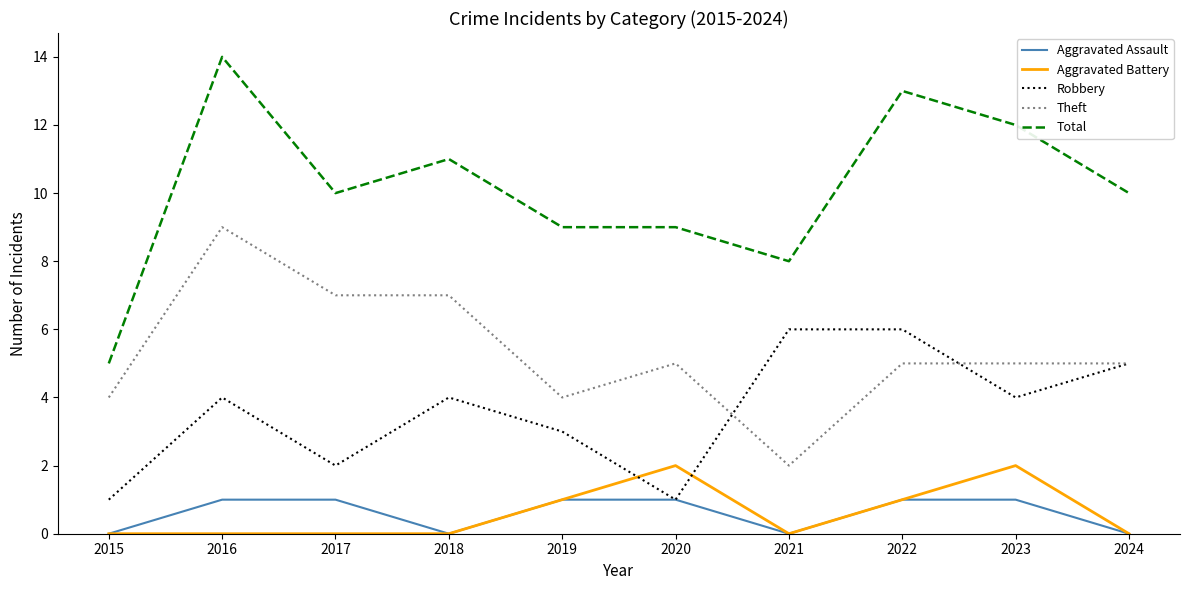

Reading left to right, what are all the values shown in this chart?

Aggravated Assault: 0	1	1	0	1	1	0	1	1	0
Aggravated Battery: 0	0	0	0	1	2	0	1	2	0
Robbery: 1	4	2	4	3	1	6	6	4	5
Theft: 4	9	7	7	4	5	2	5	5	5
Total: 5	14	10	11	9	9	8	13	12	10